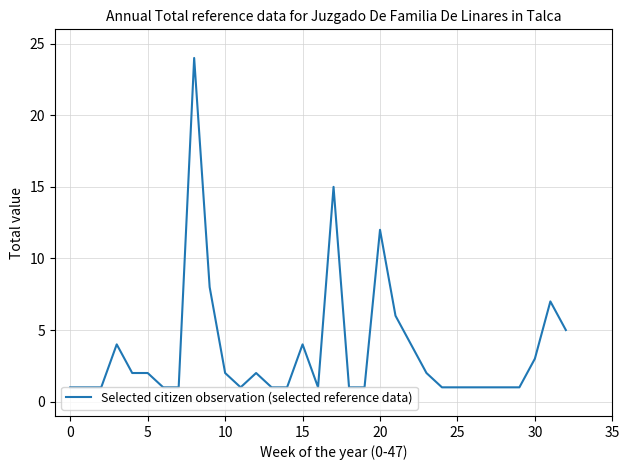

Reading left to right, what are all the values shown in this chart?

1	1	1	4	2	2	1	1	24	8	2	1	2	1	1	4	1	15	1	1	12	6	4	2	1	1	1	1	1	1	3	7	5